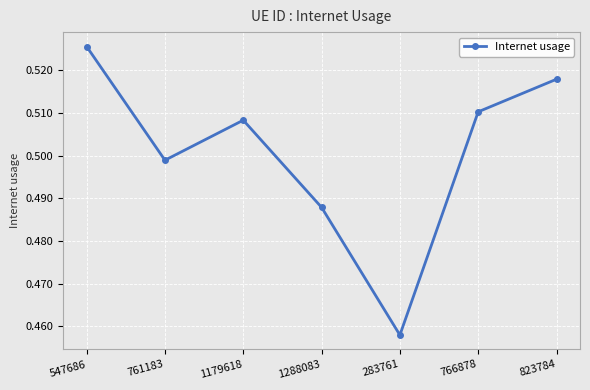

Where is the first local maximum?

1179618